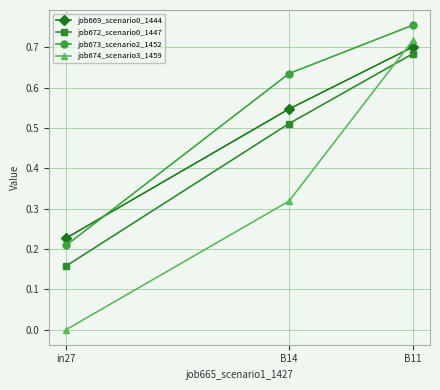

What is the difference between the job672_scenario0_1447 values at in27 and B14?

0.4